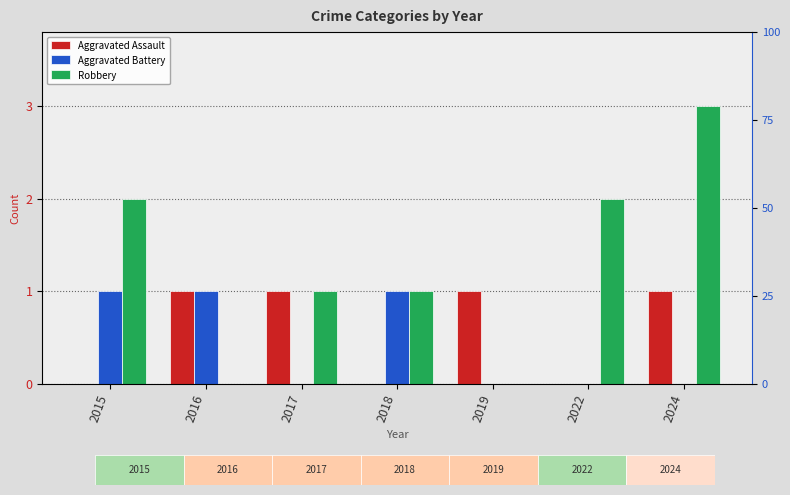

How many values in the Robbery series are below 1?

2